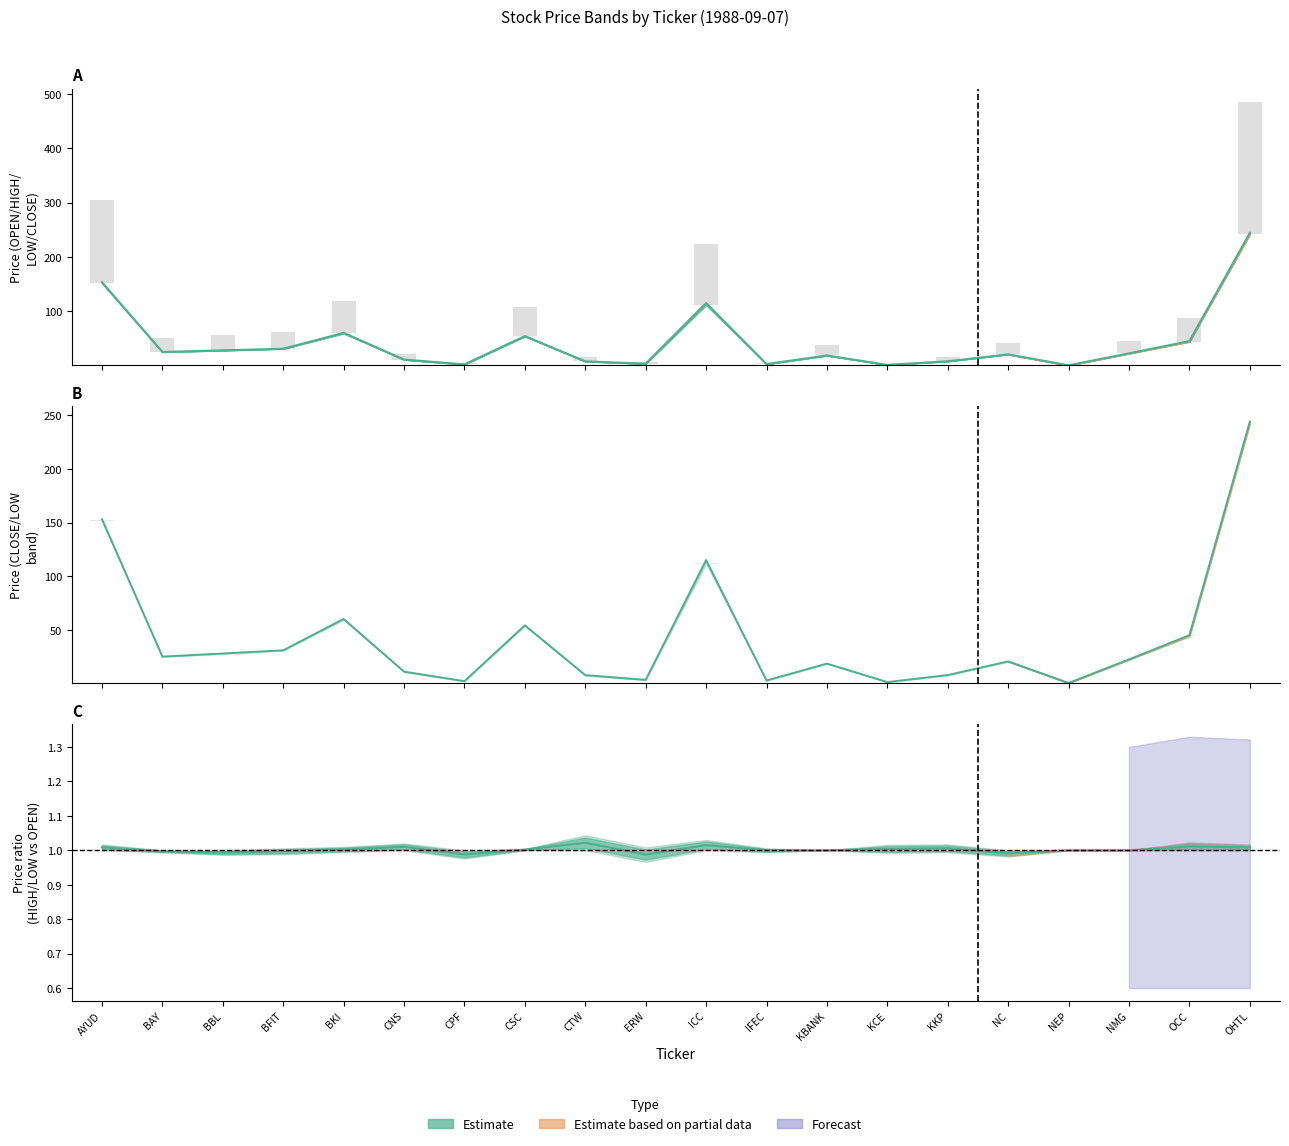

What position from the left is CPF?

7